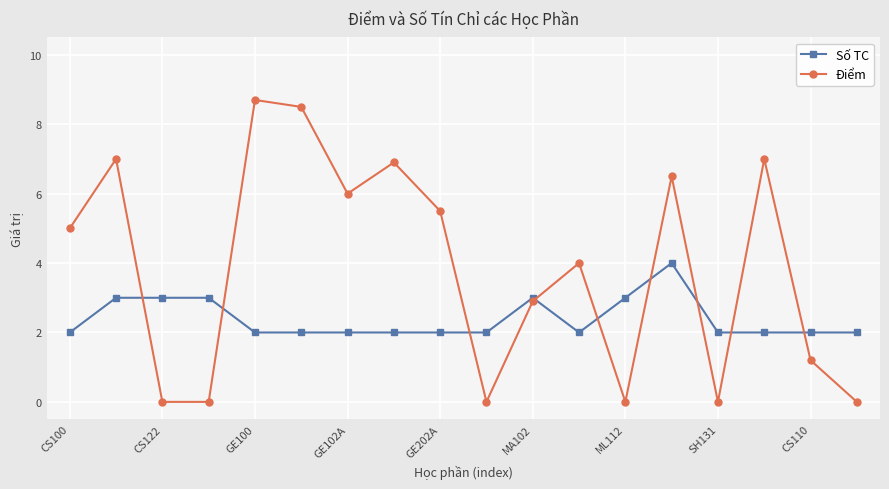

List the series in order of their overall mean, highest first.

Điểm, Số TC